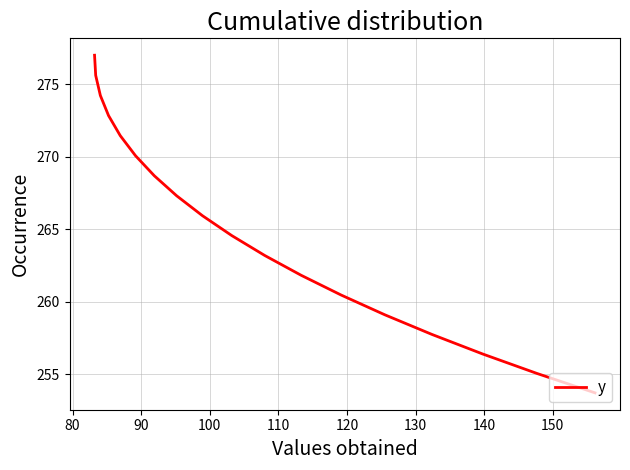

What is the smallest value displayed?

253.7